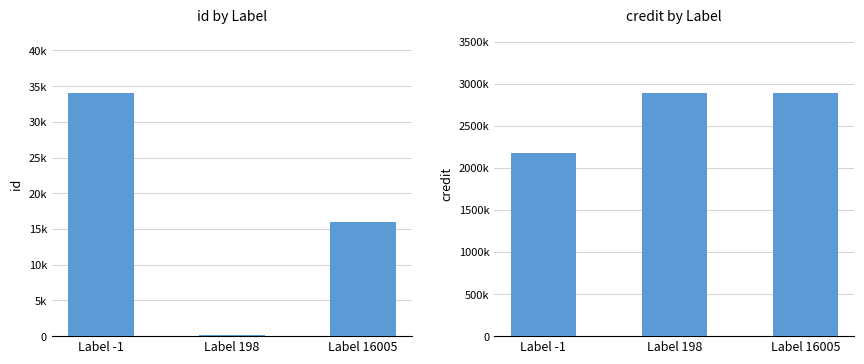

What is the value of the id bar at the 3rd from the left?

16005